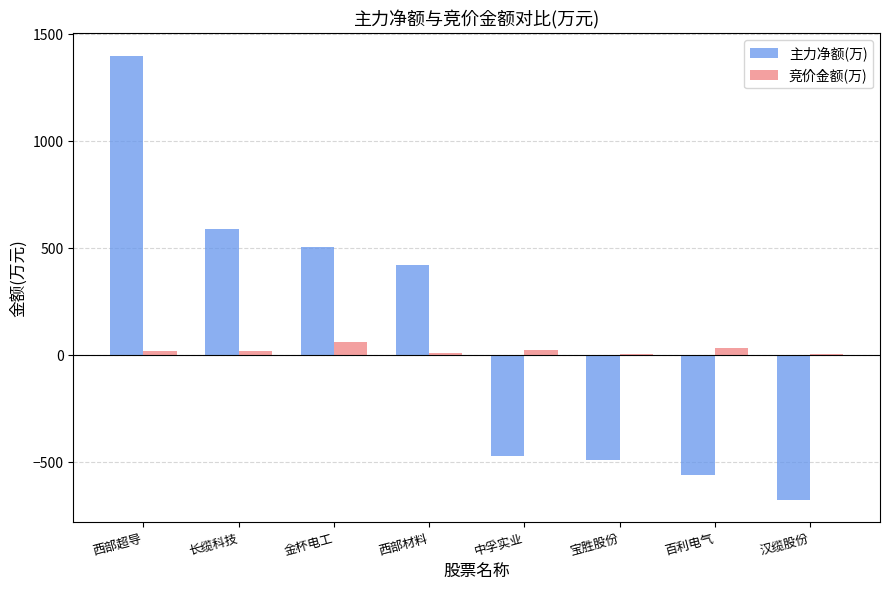

What is the sum of all 竞价金额(万) values?

178.8